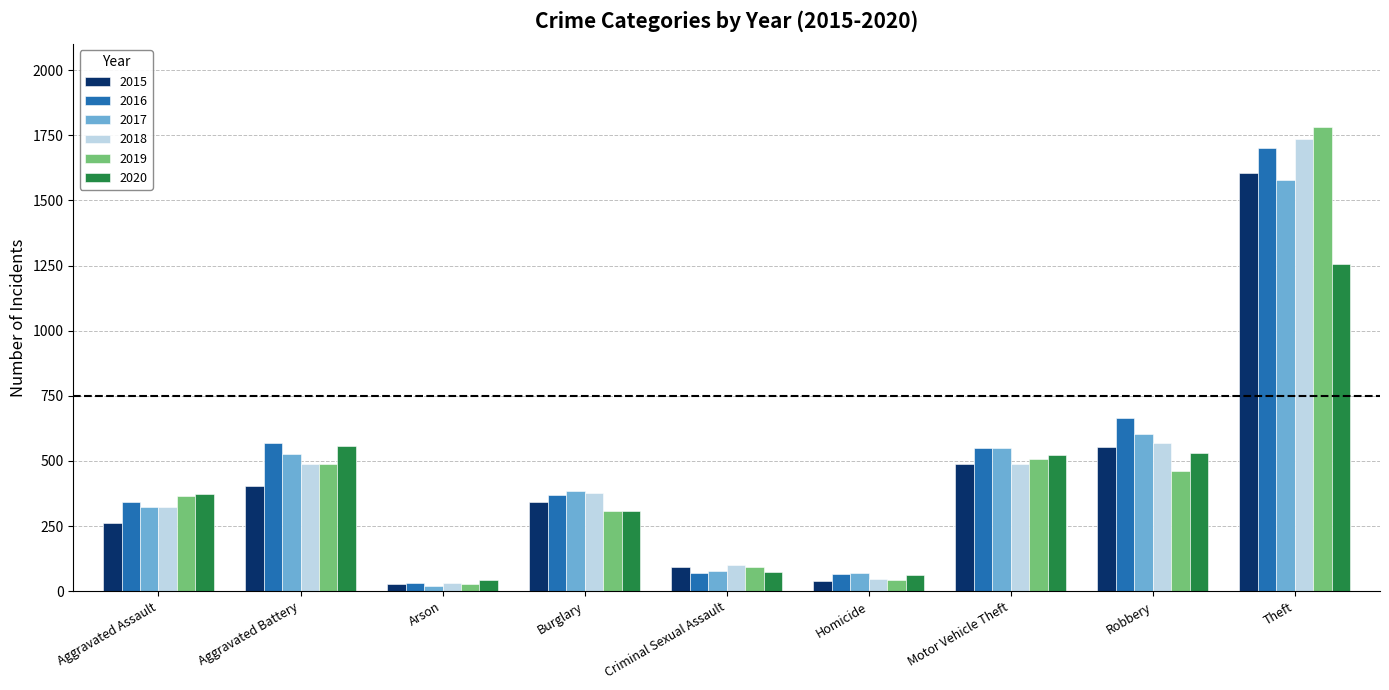

Which series has the largest total across all categories?

2016